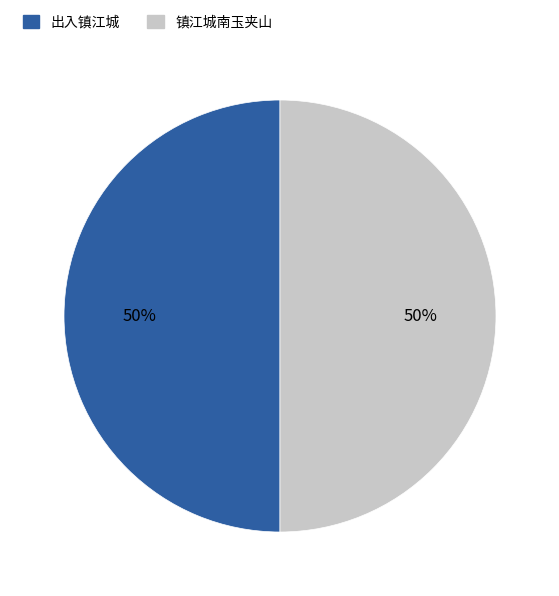

To the nearest percent, what percentage of the pie is 出入镇江城?

50%